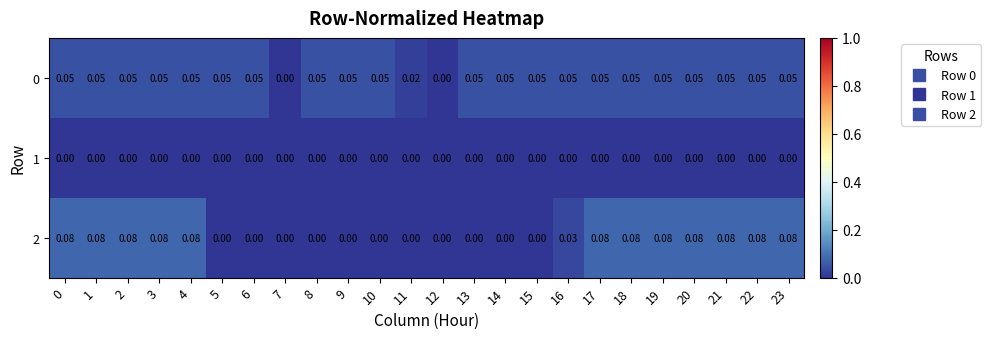

Is the value of 2 at 16 greater than the value of 1 at 7?

Yes